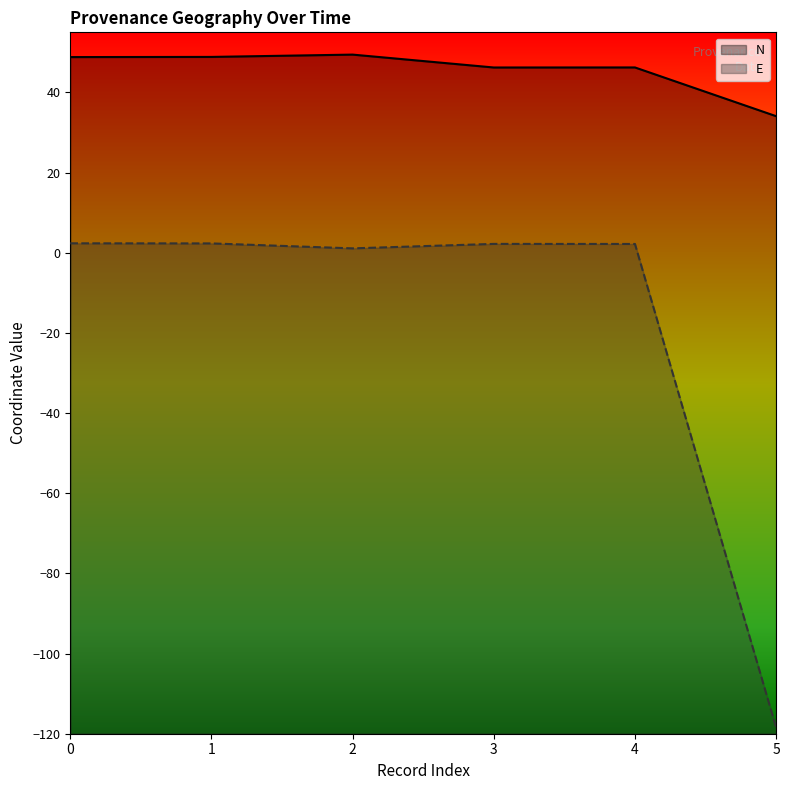

What is the difference between the second highest and minimum values in the E series?

120.8